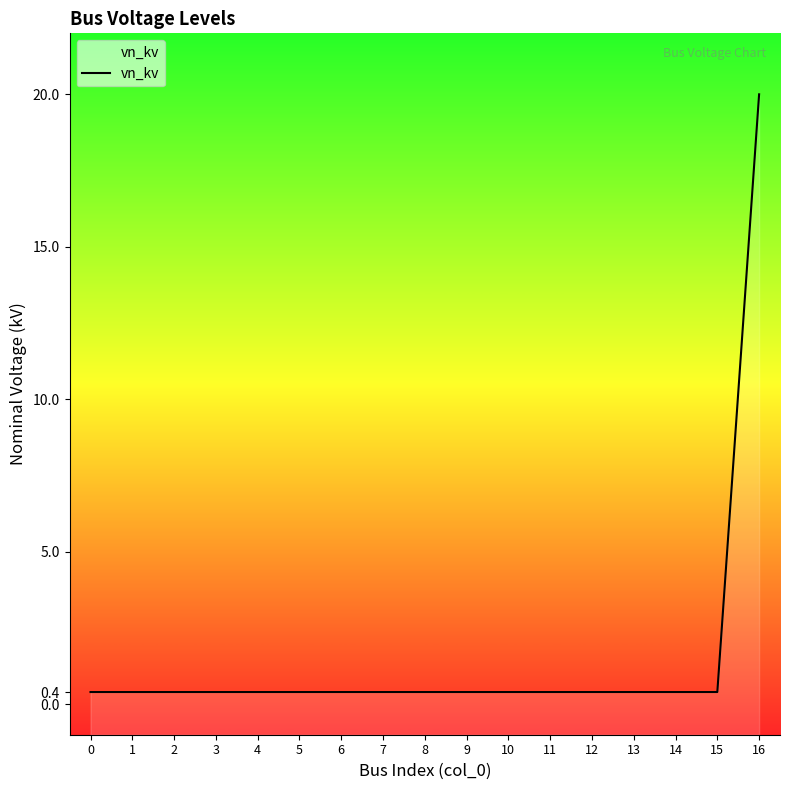

Reading left to right, extract all data points from this chart.

0=0.4	1=0.4	2=0.4	3=0.4	4=0.4	5=0.4	6=0.4	7=0.4	8=0.4	9=0.4	10=0.4	11=0.4	12=0.4	13=0.4	14=0.4	15=0.4	16=20.0